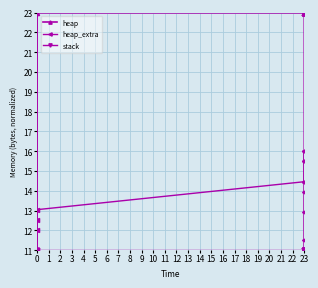

How many values in the heap series are below 22?

4